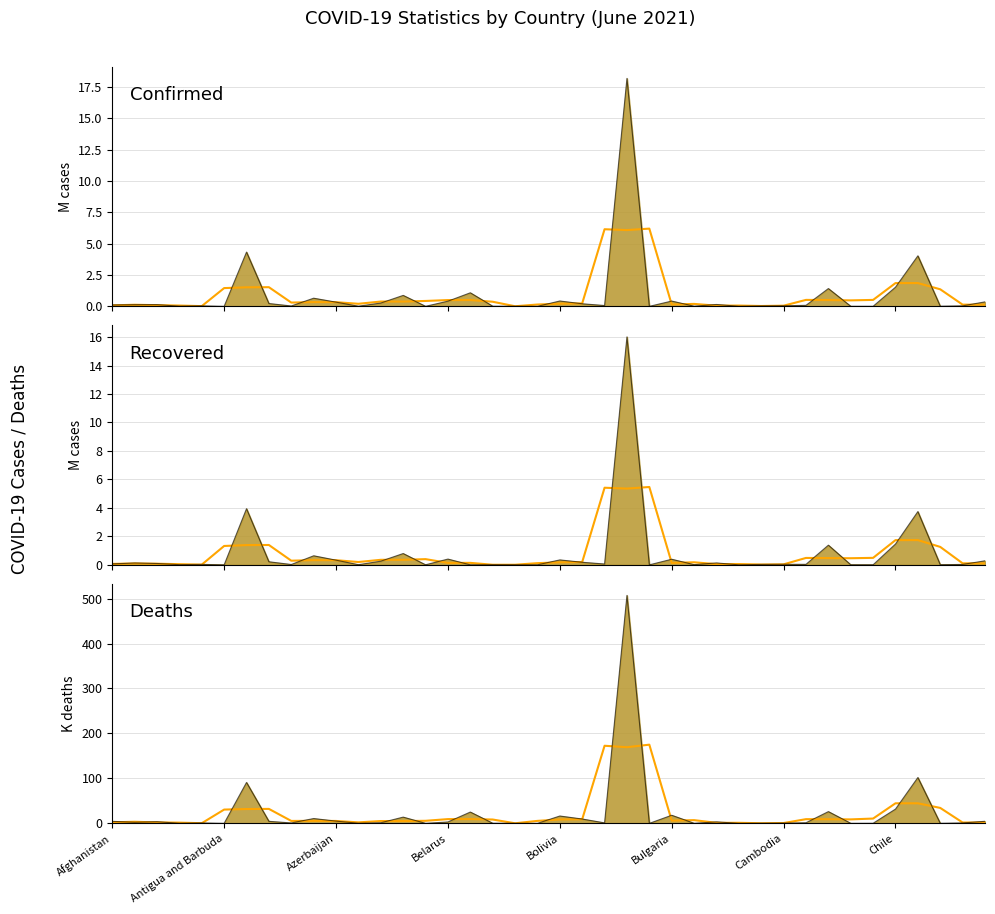

Reading left to right, extract all data points from this chart.

Confirmed (smoothed): 0.1	0.1	0.1	0.1	0.0	1.5	1.5	1.5	0.3	0.3	0.3	0.2	0.4	0.4	0.4	0.5	0.5	0.4	0.0	0.1	0.2	0.2	6.1	6.1	6.2	0.1	0.2	0.1	0.1	0.0	0.1	0.5	0.5	0.5	0.5	1.9	1.9	1.4	0.1	0.1
Recovered (smoothed): 0.1	0.1	0.1	0.0	0.0	1.3	1.4	1.4	0.3	0.3	0.3	0.2	0.4	0.4	0.4	0.1	0.1	0.0	0.0	0.1	0.2	0.2	5.4	5.4	5.5	0.1	0.2	0.0	0.1	0.0	0.0	0.5	0.5	0.5	0.5	1.7	1.7	1.3	0.1	0.1
Deaths (smoothed): 2.3	3.5	2.1	1.6	0.3	30.6	31.8	32.1	5.4	5.5	5.3	2.2	5.1	5.1	5.7	9.4	9.5	8.5	0.1	5.5	8.7	9.0	172.6	169.4	175.0	6.1	7.2	1.1	1.2	0.3	0.7	9.3	9.2	8.8	10.7	44.6	44.6	34.3	1.9	1.8